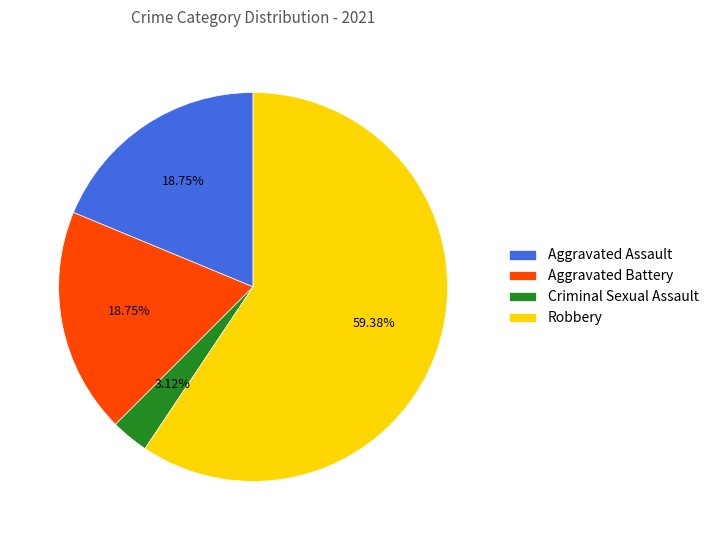

What percentage is the Aggravated Assault slice, to the nearest percent?

19%